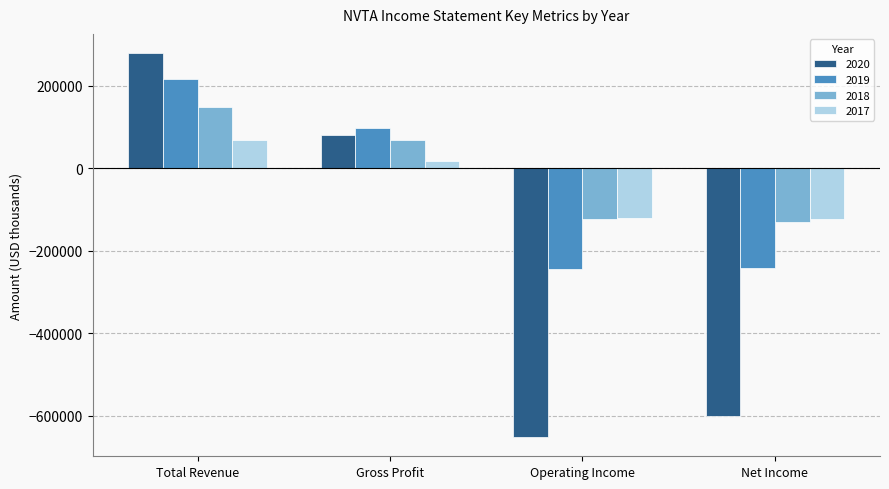

How many negative values does the 2019 series have?

2